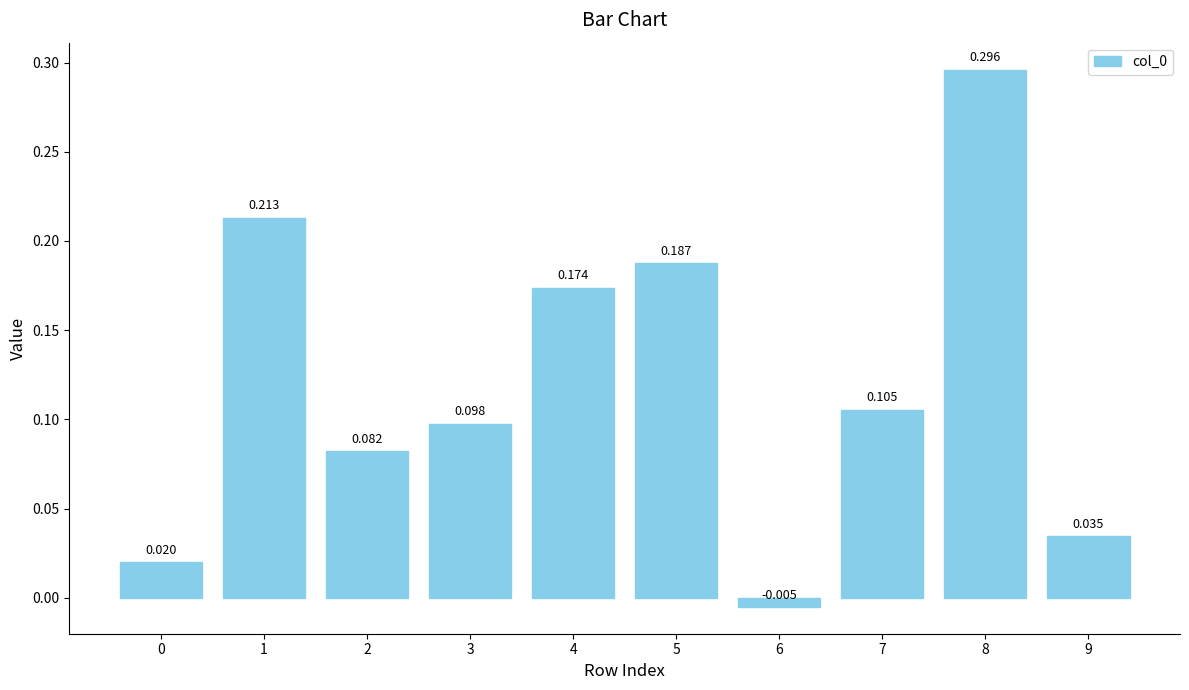

The value at 2 is 0.0. True or false?

False